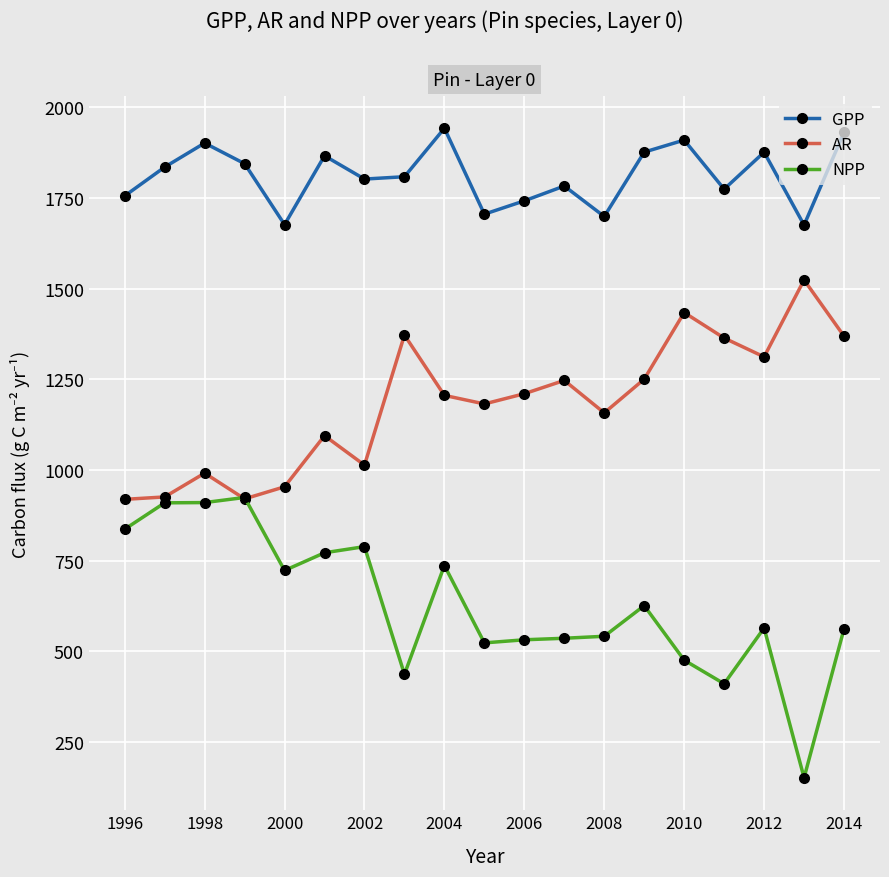

What is the value of the NPP point at the 12th from the left?

536.1